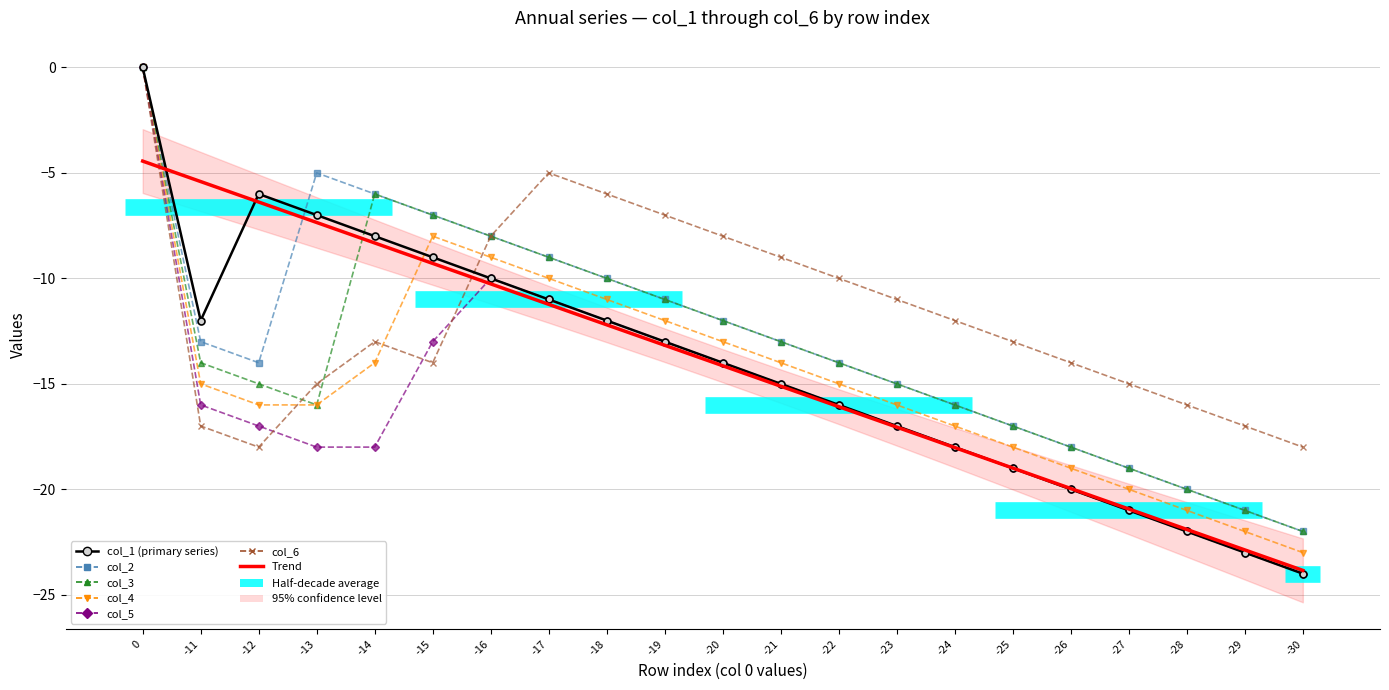

Between -16 and -17, which series saw the biggest shift?

col_6